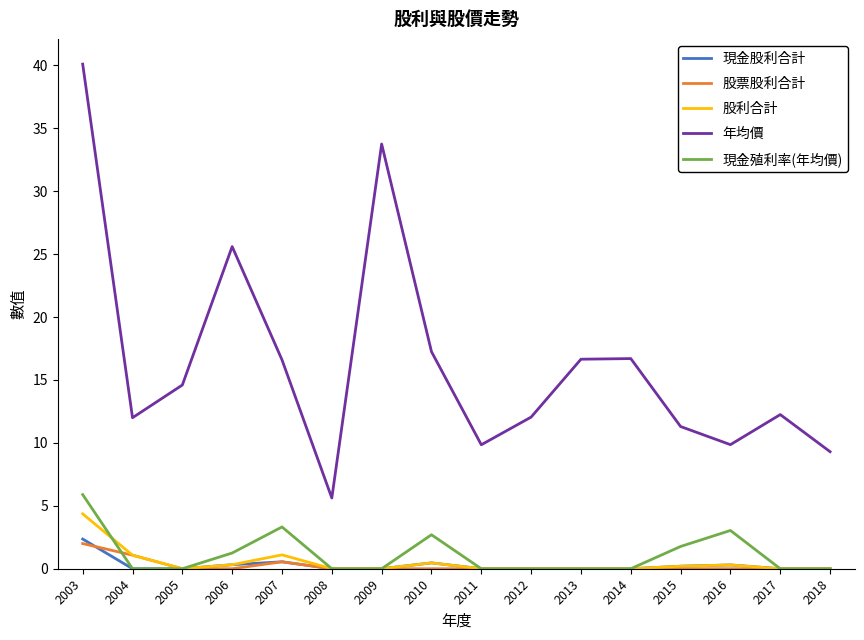

How many values in the 年均價 series are below 14?

8